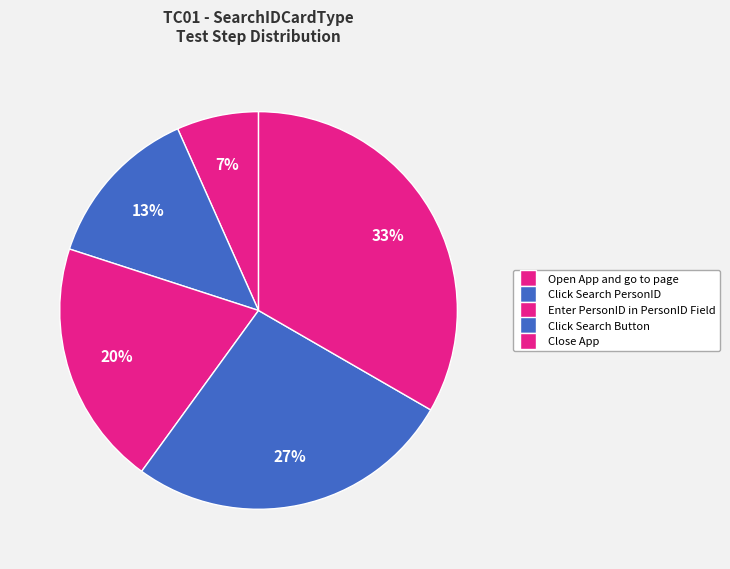

Rank the categories by value from highest to lowest.

Close App, Click Search Button, Enter PersonID in PersonID Field, Click Search PersonID, Open App and go to page